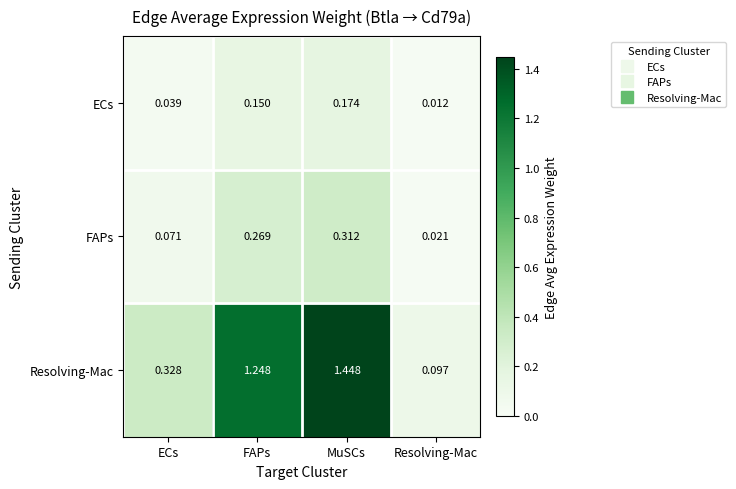

What is the total value across all series at ECs?

0.4